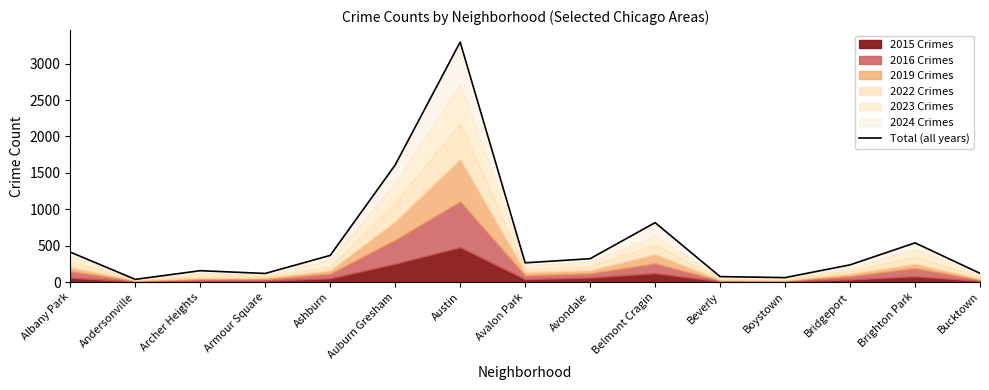

What is the value of the 4th point from the left?

118